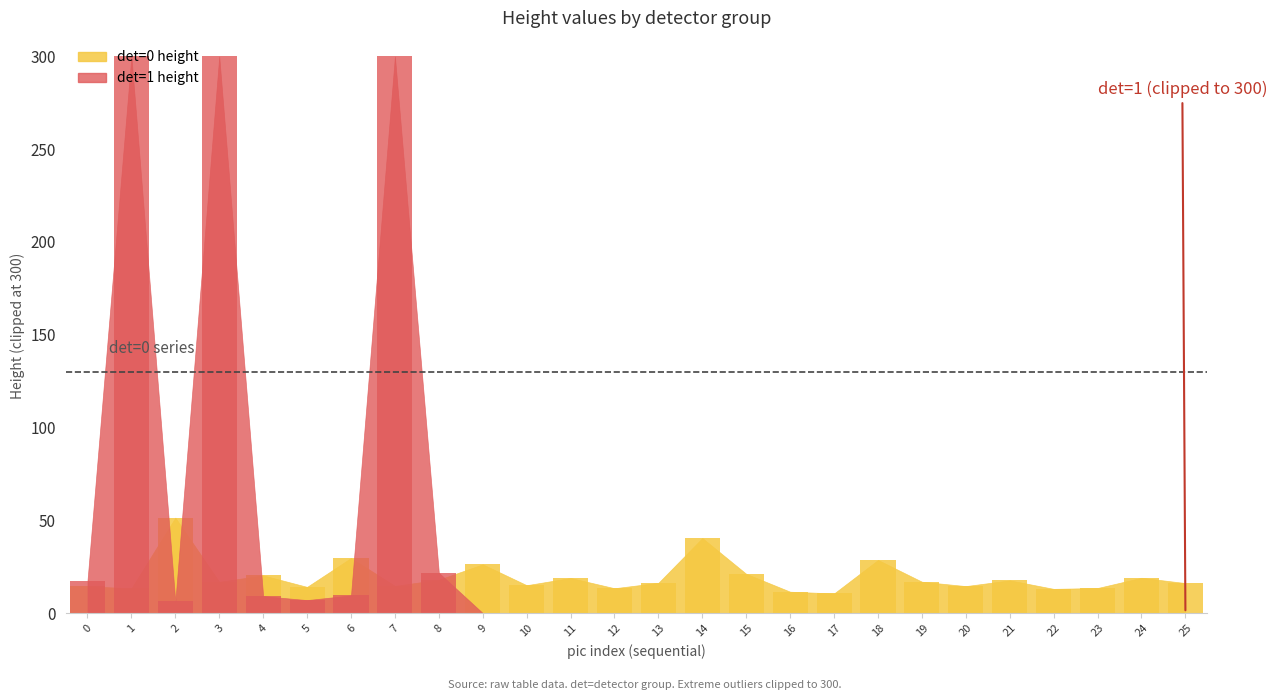

At which label is the value closest to 30?

6